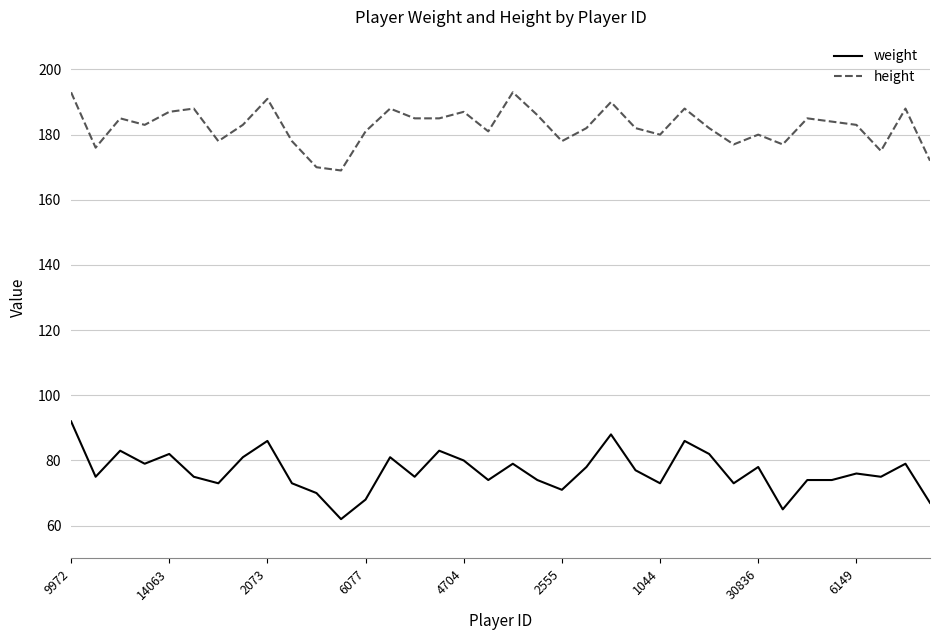

Rank the series by their maximum value, from lowest to highest.

weight, height